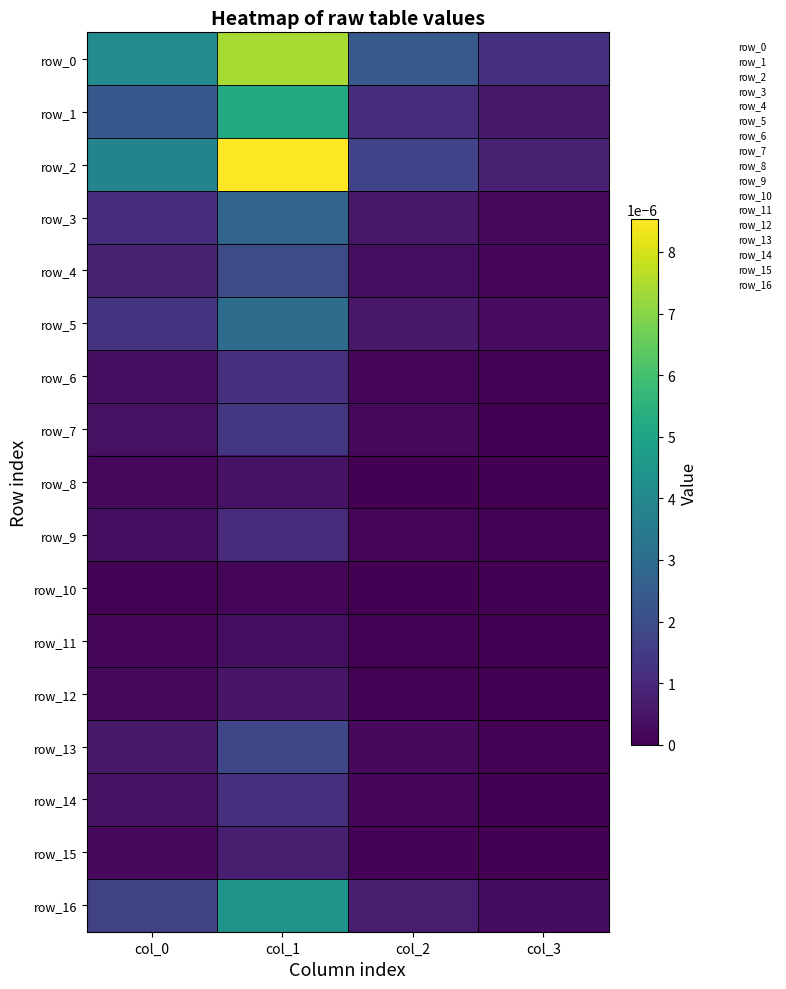

Count the number of data series in this chart.

17